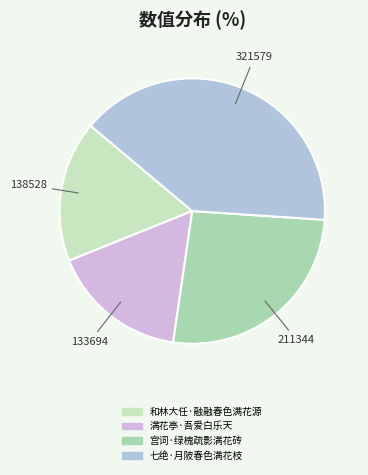

What is the change in value from 和林大任·融融春色满花源 to 宫词·绿槐疏影满花砖?

+72816